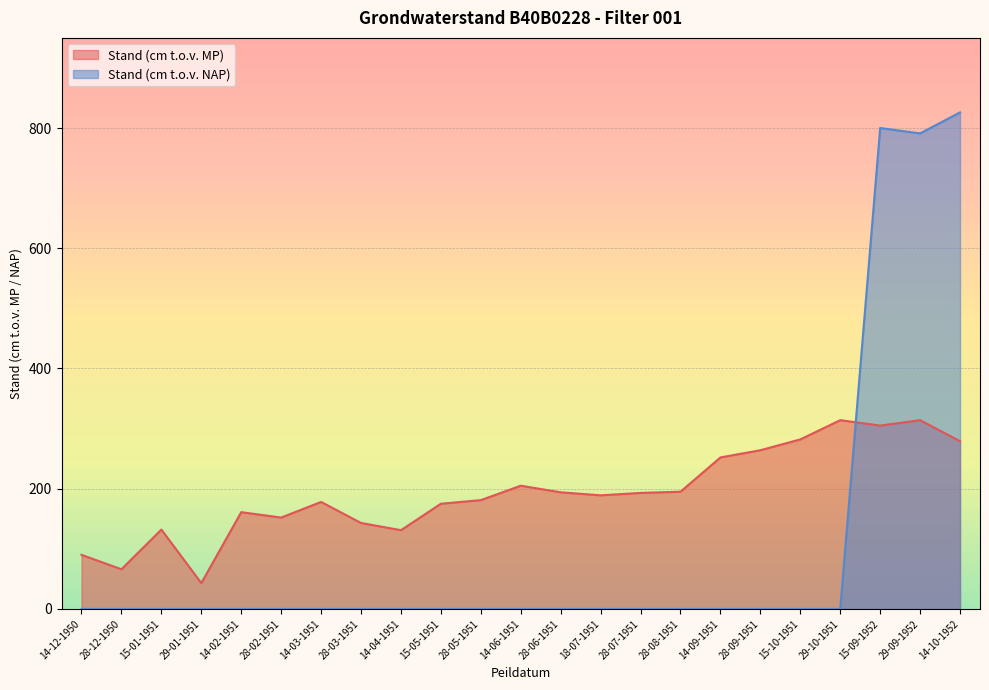

Rank the categories by Stand (cm t.o.v. MP) value from lowest to highest.

29-01-1951, 28-12-1950, 14-12-1950, 14-04-1951, 15-01-1951, 28-03-1951, 28-02-1951, 14-02-1951, 15-05-1951, 14-03-1951, 28-05-1951, 18-07-1951, 28-07-1951, 28-06-1951, 28-08-1951, 14-06-1951, 14-09-1951, 28-09-1951, 14-10-1952, 15-10-1951, 15-09-1952, 29-10-1951, 29-09-1952